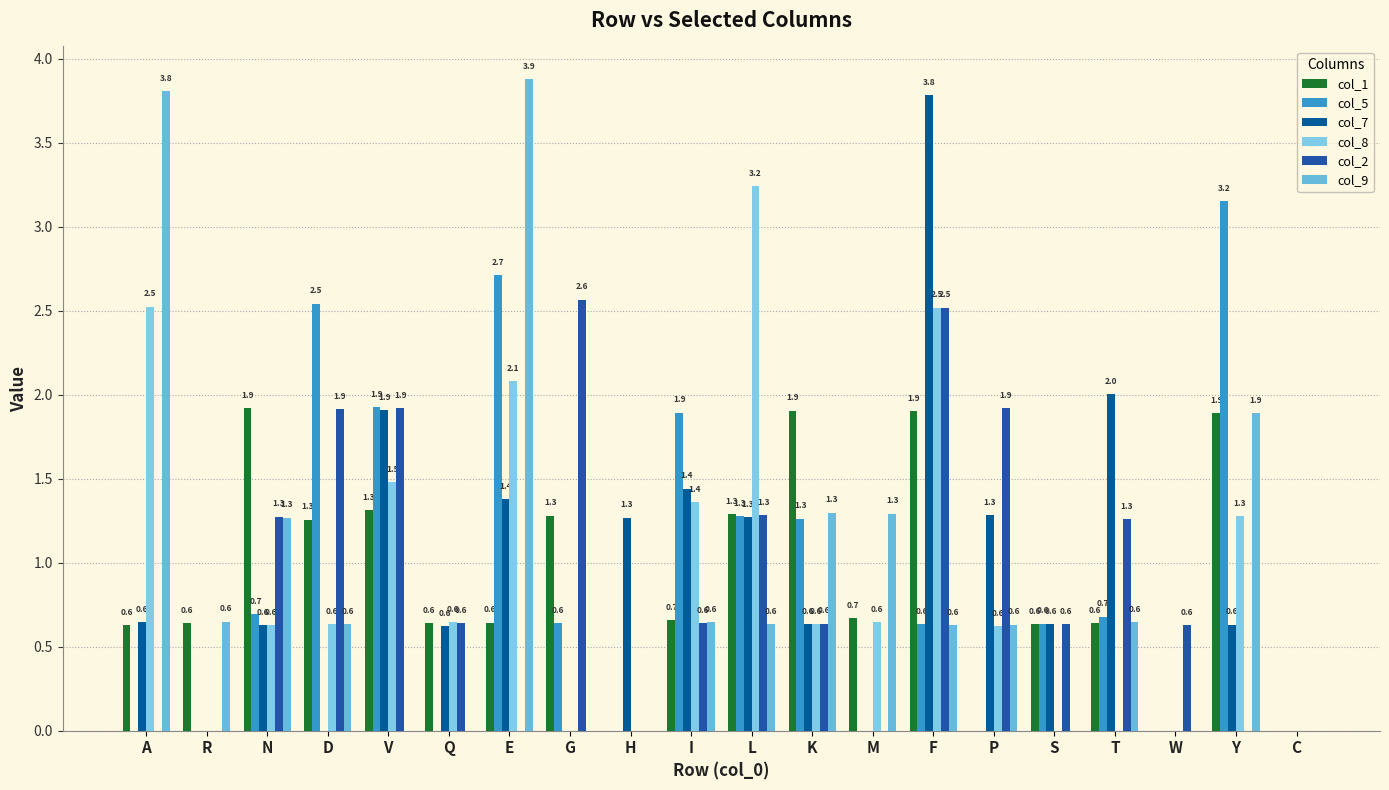

What position from the right is V?

16